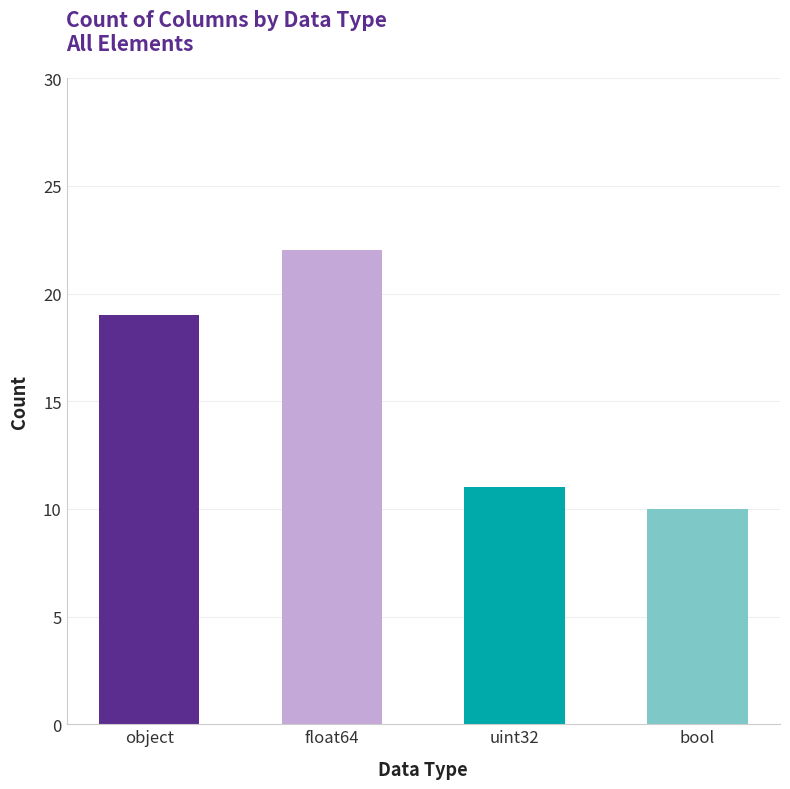

True or false: the data shows 7 at uint32.

False